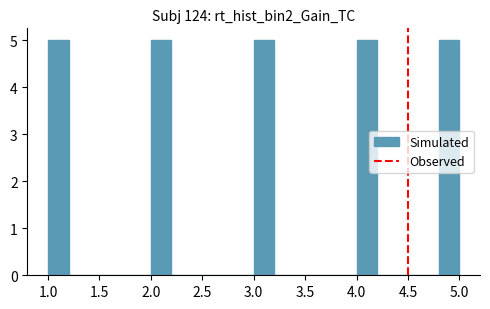

What is the height of the bar covering 4.8 to 5.0 on the x-axis? The values are not printed on the chart, so give them approximately, as read against the axis.

5